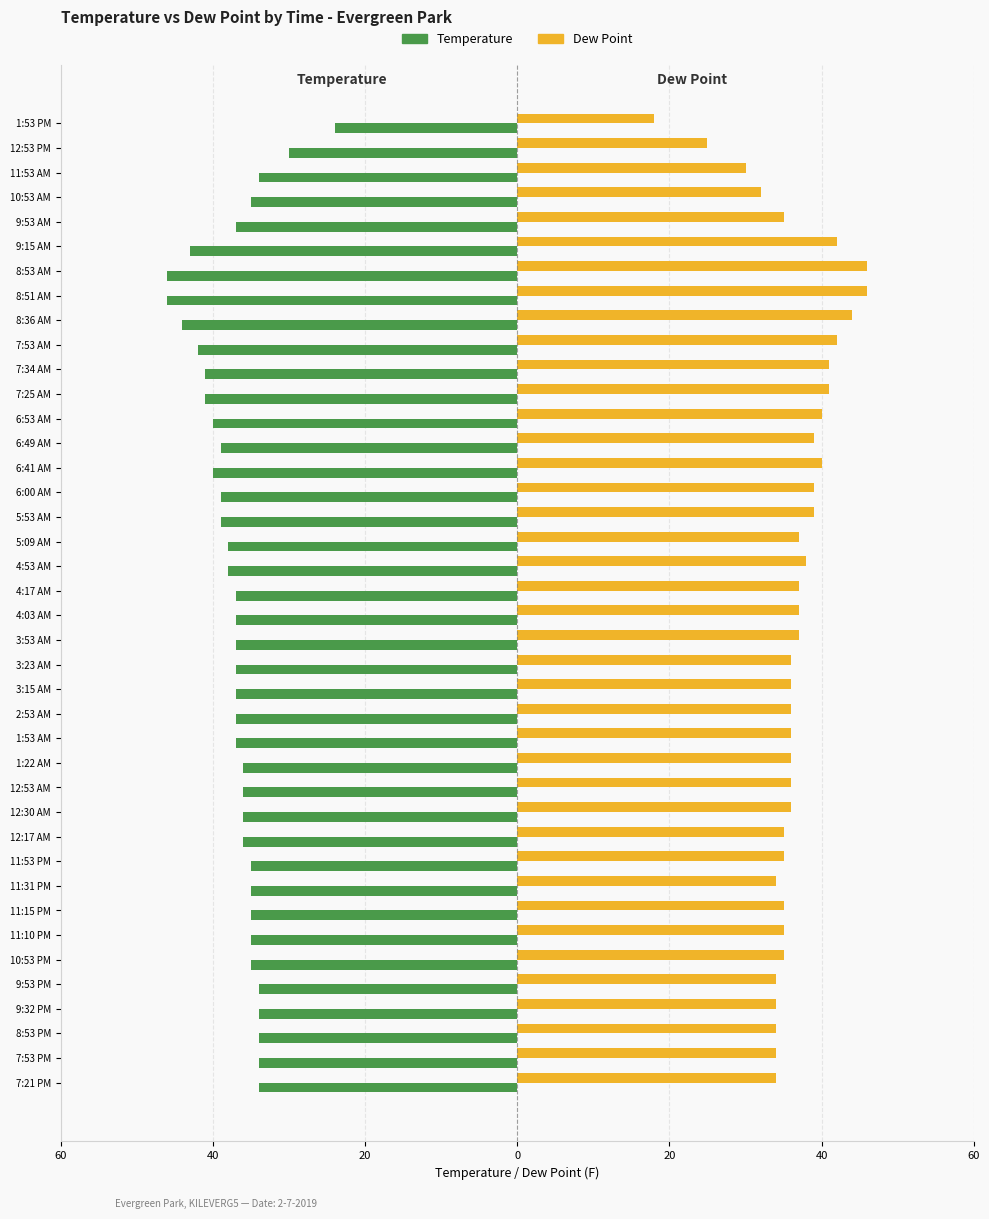

Which series has the largest range (max minus min)?

Dew Point